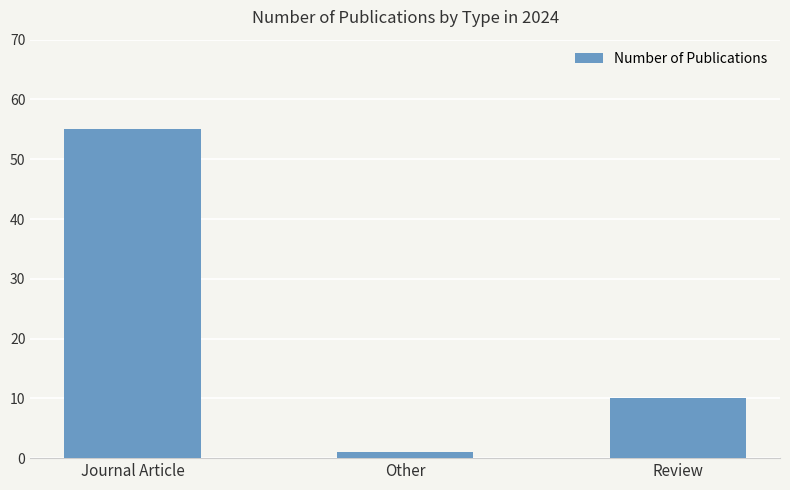

What is the label of the 1st bar from the right?

Review